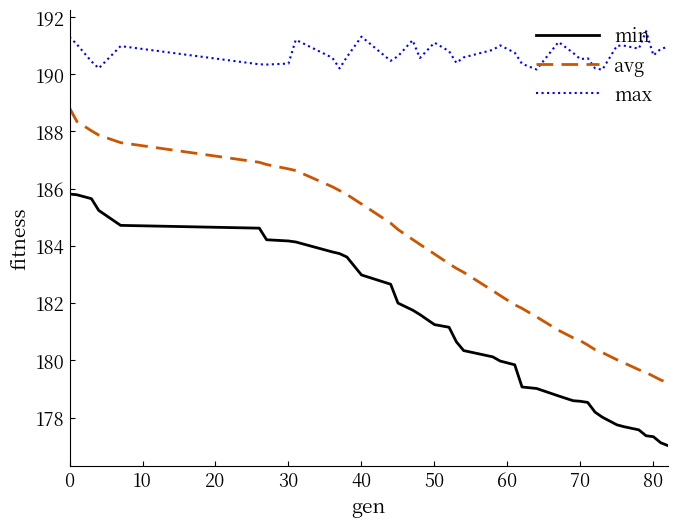

What is the smallest value displayed?

177.0